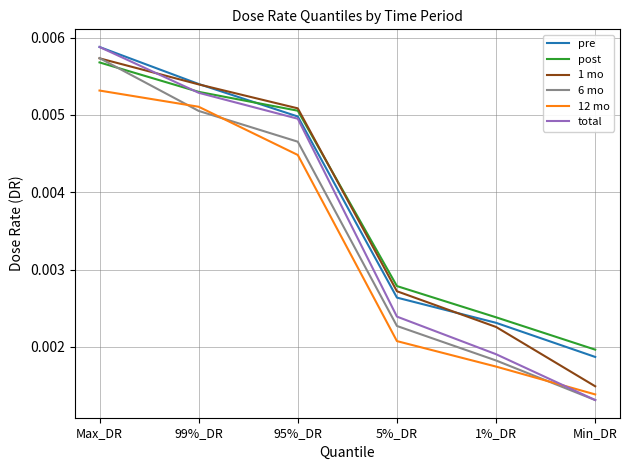

Which category has the lowest value in the post series?

Min_DR